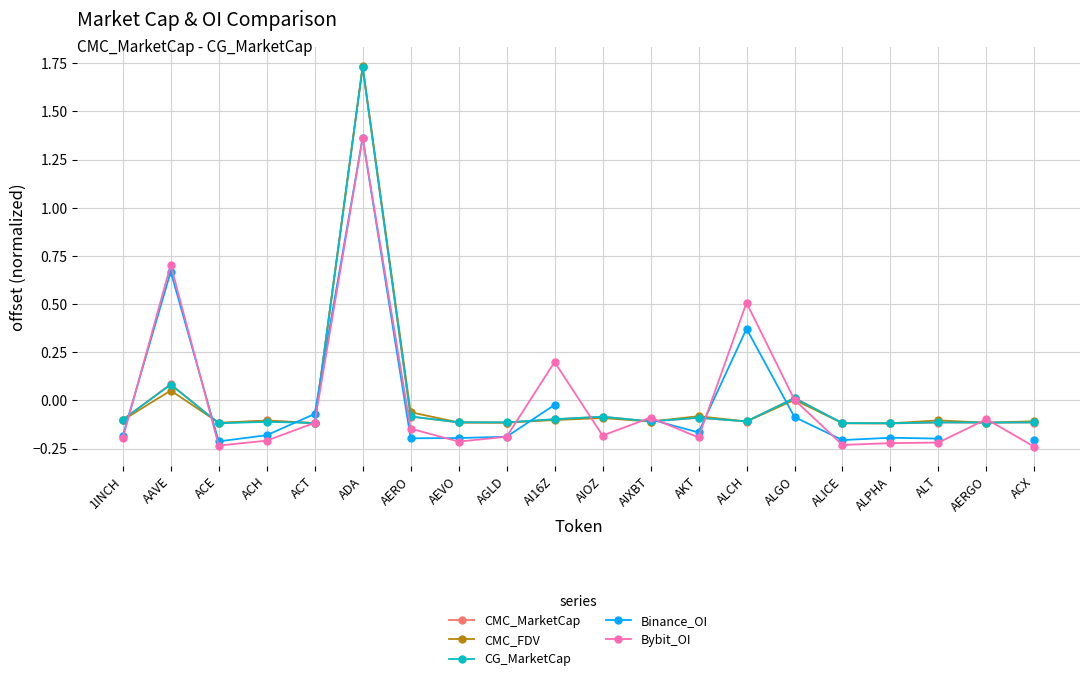

At which category is the sum across all series the highest?

ADA